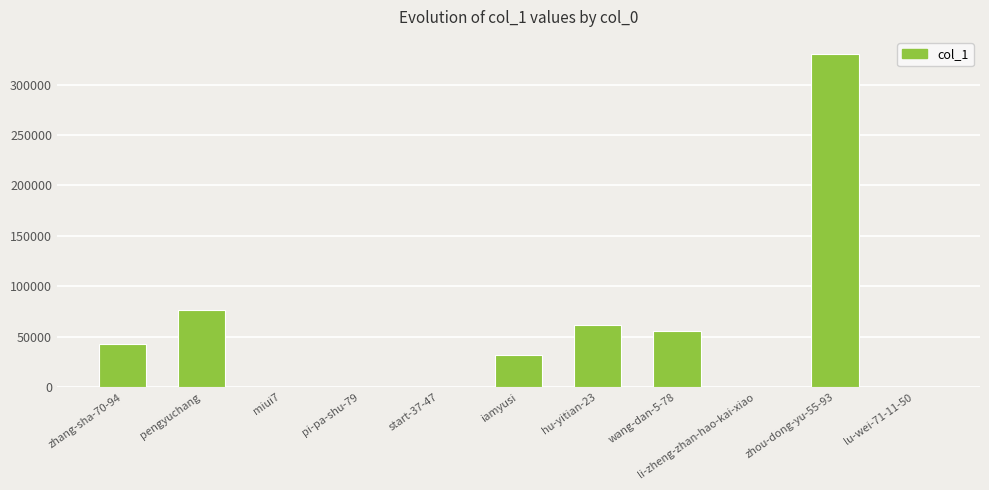

How many series are shown in this chart?

1